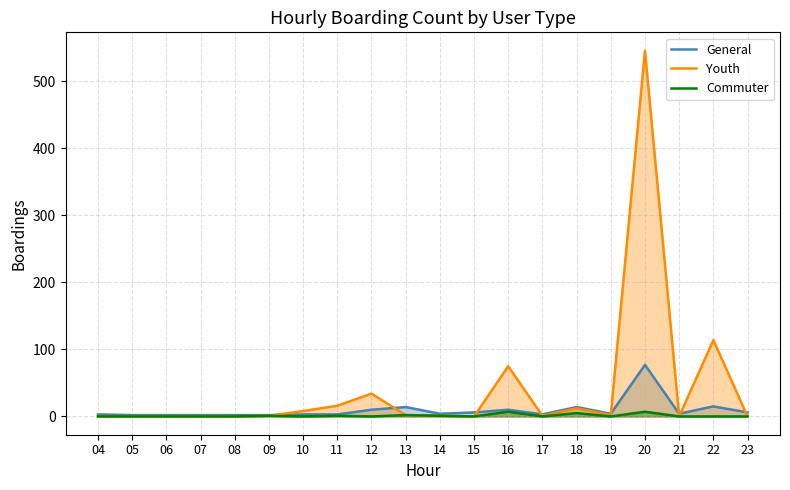

How many data points does each series have?

20